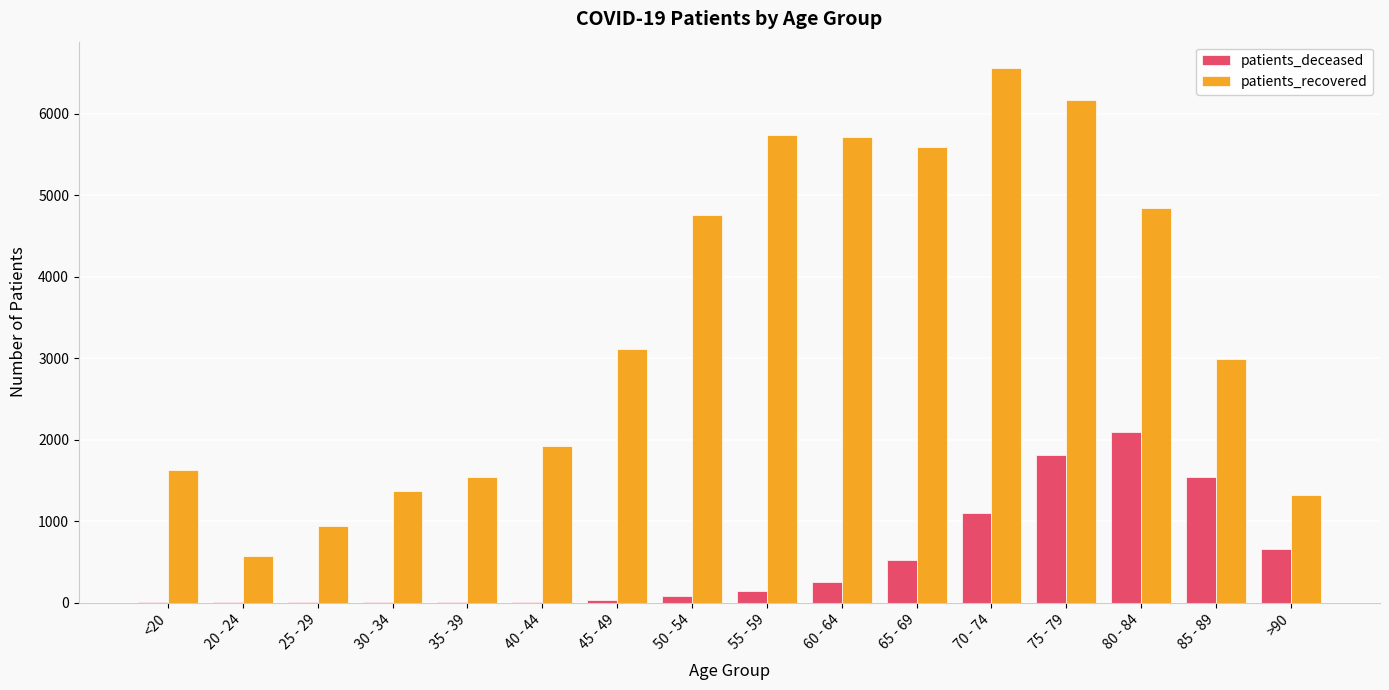

The value of patients_recovered at 65 - 69 is 5595. True or false?

True